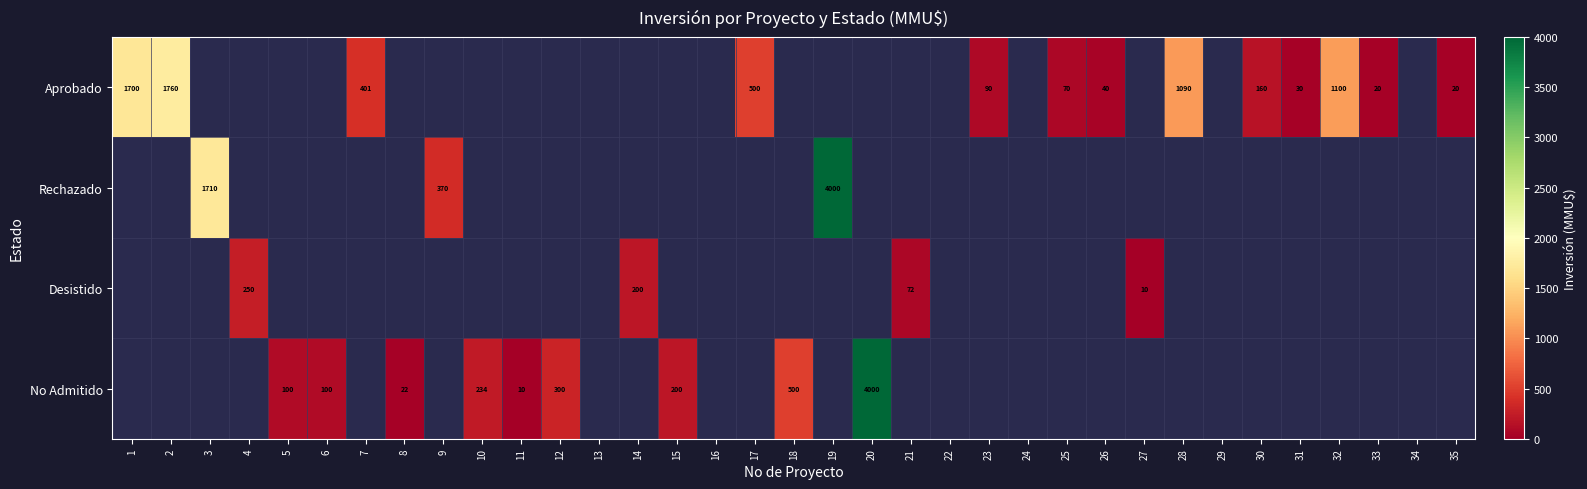

The Rechazado series shows 3023 at 3. True or false?

False